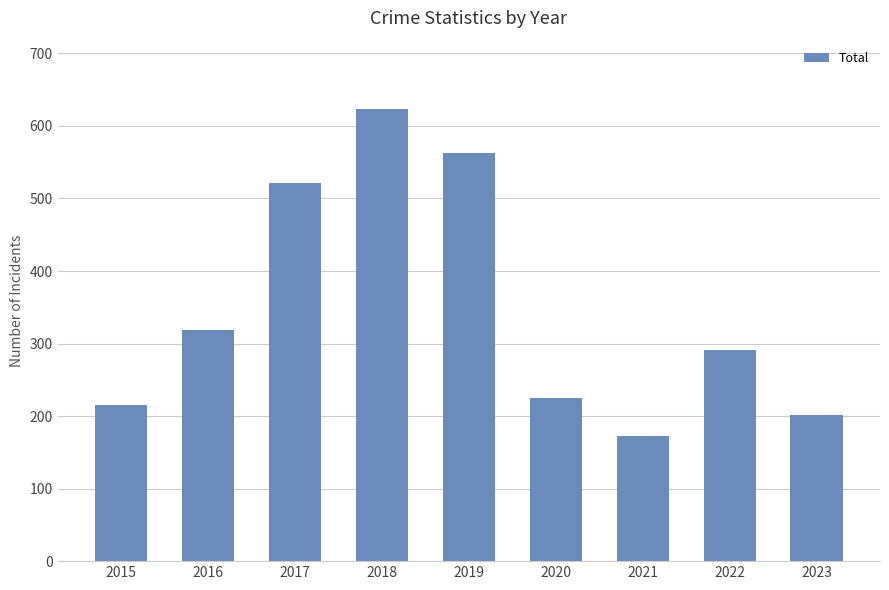

Reading left to right, what are all the values shown in this chart?

215	319	522	624	563	225	173	291	201